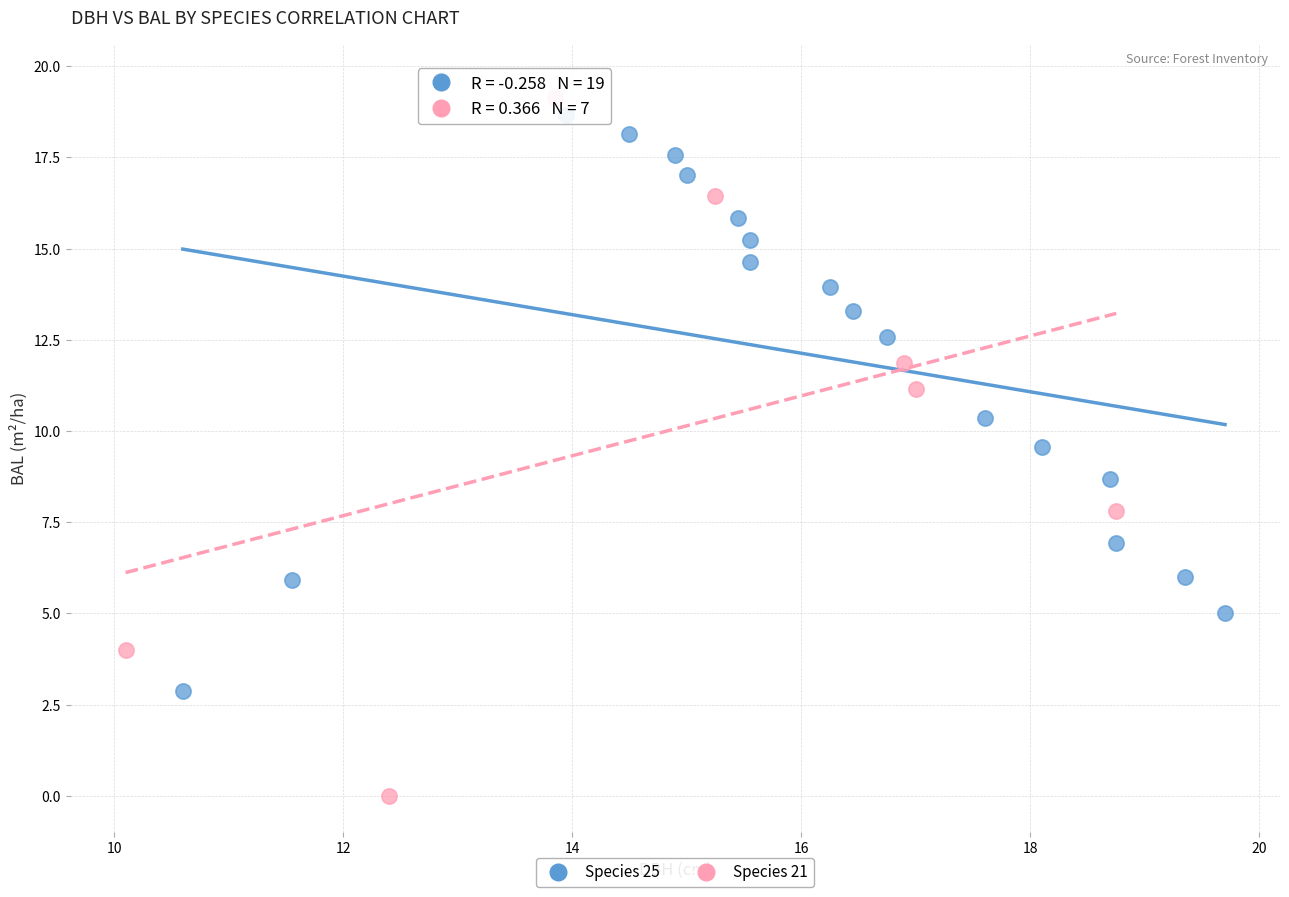

Which series contains the lowest Y value?

Species 21